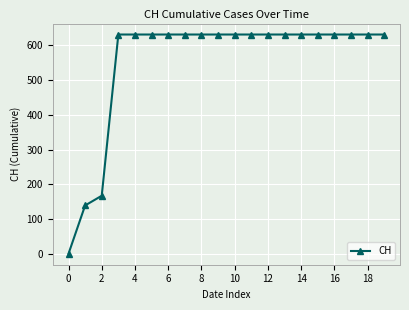

What is the difference between the maximum and second lowest values?

492